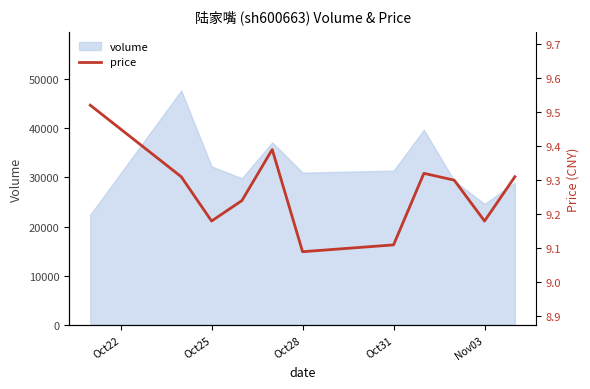

How many values are between 9 and 10?

11